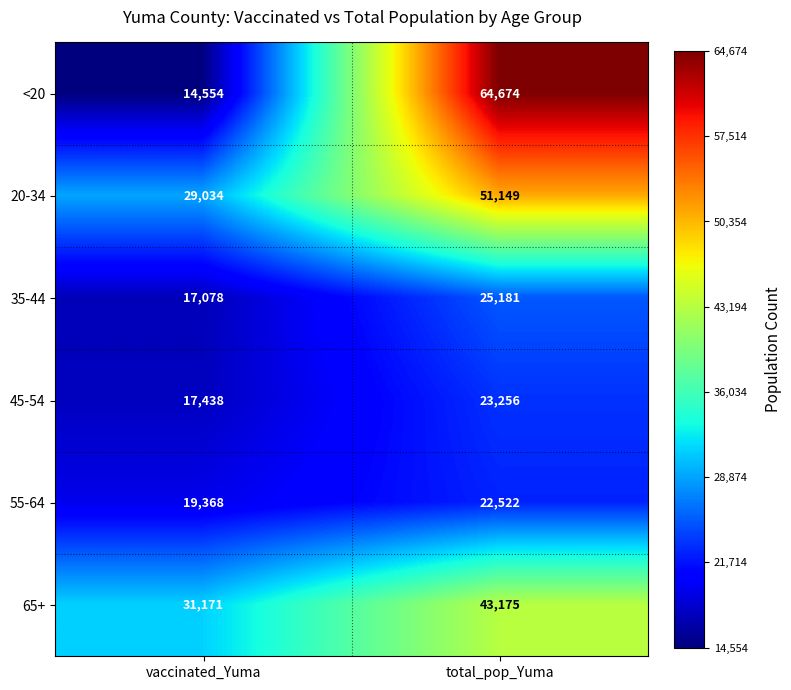

What is the sum of the <20 values at vaccinated_Yuma and total_pop_Yuma?

79228